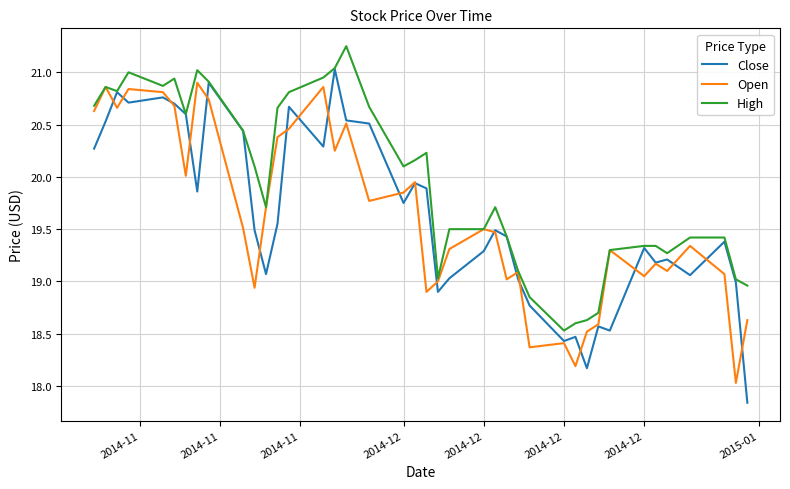

At how many categories does at least one series exceed 20?

20